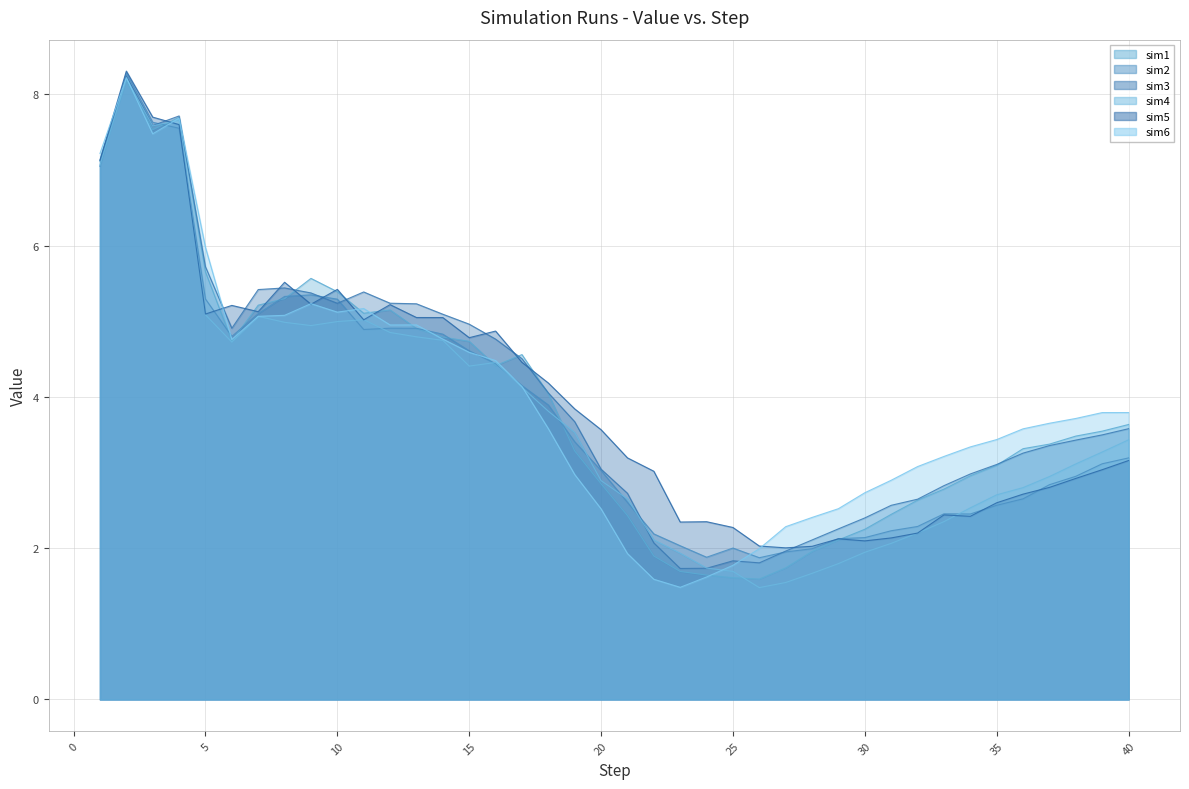

Reading right to left, extract all data points from this chart.

sim1: 40=3.6	39=3.5	38=3.5	37=3.4	36=3.3	35=3.1	34=3.0	33=2.8	32=2.6	31=2.4	30=2.3	29=2.1	28=2.0	27=1.7	26=1.6	25=1.6	24=1.6	23=1.7	22=1.9	21=2.4	20=2.9	19=3.3	18=4.0	17=4.6	16=4.4	15=4.7	14=4.8	13=4.9	12=5.1	11=5.1	10=5.4	9=5.6	8=5.3	7=5.2	6=4.7	5=5.7	4=7.7	3=7.5	2=8.2	1=7.1
sim2: 40=3.2	39=3.1	38=3.0	37=2.8	36=2.7	35=2.6	34=2.5	33=2.5	32=2.3	31=2.2	30=2.1	29=2.1	28=2.0	27=2.0	26=1.9	25=2.0	24=1.9	23=2.0	22=2.2	21=2.6	20=3.0	19=3.4	18=3.9	17=4.1	16=4.4	15=4.6	14=4.8	13=4.9	12=4.9	11=4.9	10=5.3	9=5.3	8=5.3	7=5.1	6=4.8	5=5.3	4=7.6	3=7.6	2=8.3	1=7.0
sim3: 40=3.6	39=3.5	38=3.4	37=3.4	36=3.3	35=3.1	34=3.0	33=2.8	32=2.6	31=2.6	30=2.4	29=2.3	28=2.1	27=2.0	26=1.8	25=1.8	24=1.7	23=1.7	22=2.1	21=2.7	20=3.0	19=3.7	18=4.1	17=4.5	16=4.8	15=5.0	14=5.1	13=5.2	12=5.2	11=5.4	10=5.2	9=5.4	8=5.4	7=5.4	6=4.9	5=5.7	4=7.7	3=7.6	2=8.2	1=7.1
sim4: 40=3.4	39=3.3	38=3.1	37=2.9	36=2.8	35=2.7	34=2.5	33=2.4	32=2.2	31=2.1	30=1.9	29=1.8	28=1.7	27=1.5	26=1.5	25=1.7	24=1.7	23=1.9	22=2.1	21=2.7	20=2.9	19=3.5	18=3.8	17=4.1	16=4.5	15=4.4	14=4.7	13=4.8	12=4.9	11=5.0	10=5.0	9=4.9	8=5.0	7=5.1	6=4.7	5=5.1	4=7.7	3=7.6	2=8.2	1=7.1
sim5: 40=3.2	39=3.0	38=2.9	37=2.8	36=2.7	35=2.6	34=2.4	33=2.4	32=2.2	31=2.1	30=2.1	29=2.1	28=2.0	27=2.0	26=2.0	25=2.3	24=2.3	23=2.3	22=3.0	21=3.2	20=3.6	19=3.8	18=4.2	17=4.5	16=4.9	15=4.8	14=5.0	13=5.0	12=5.2	11=5.0	10=5.4	9=5.2	8=5.5	7=5.1	6=5.2	5=5.1	4=7.6	3=7.7	2=8.3	1=7.1
sim6: 40=3.8	39=3.8	38=3.7	37=3.7	36=3.6	35=3.4	34=3.3	33=3.2	32=3.1	31=2.9	30=2.7	29=2.5	28=2.4	27=2.3	26=2.0	25=1.8	24=1.6	23=1.5	22=1.6	21=1.9	20=2.5	19=3.0	18=3.6	17=4.1	16=4.5	15=4.6	14=4.8	13=5.0	12=5.0	11=5.2	10=5.1	9=5.2	8=5.1	7=5.1	6=4.8	5=6.0	4=7.7	3=7.5	2=8.2	1=7.2